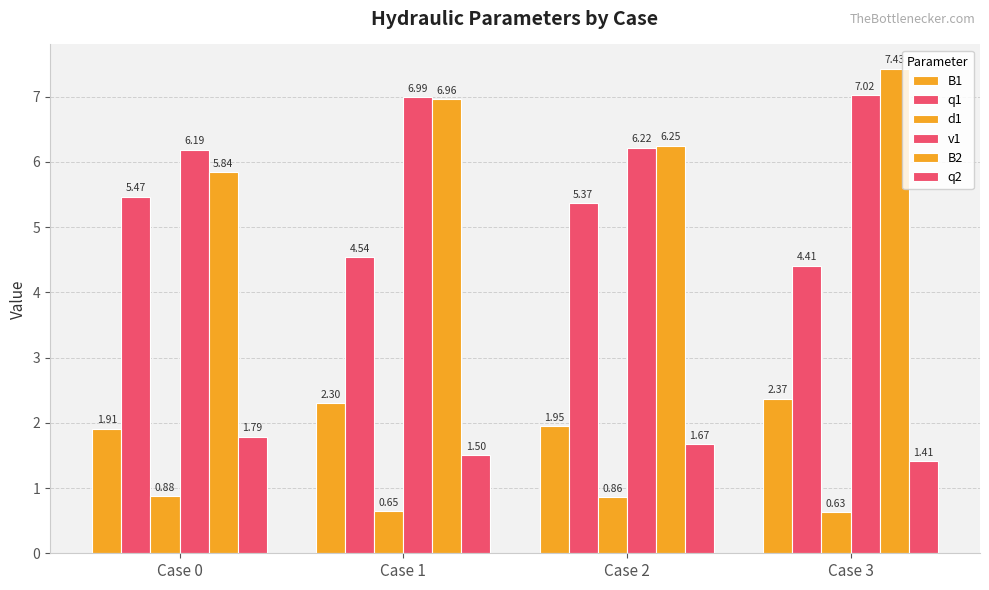

Does the chart contain any negative values?

No